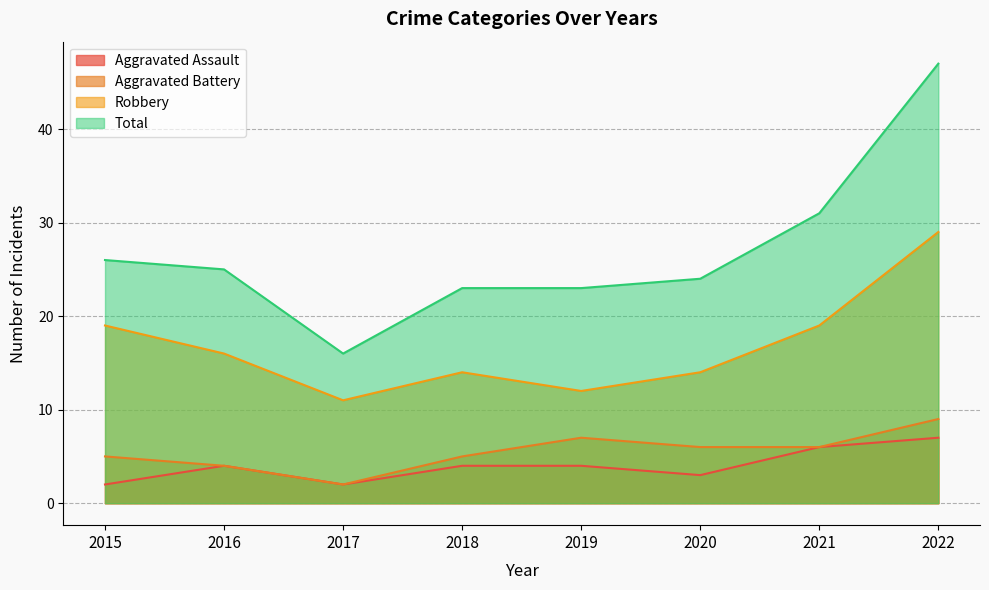

What is the value of the Robbery point at the 6th from the left?

14